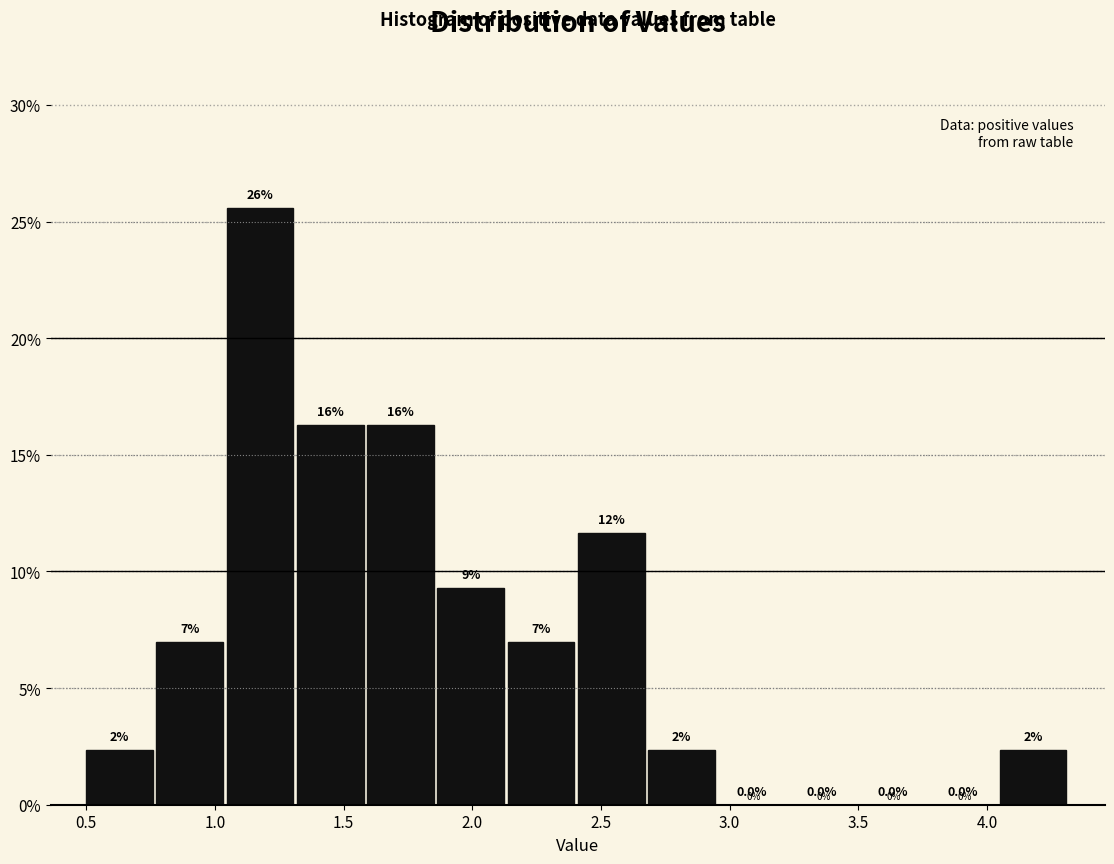

Which range on the x-axis has the tallest bar?

1.05 to 1.30